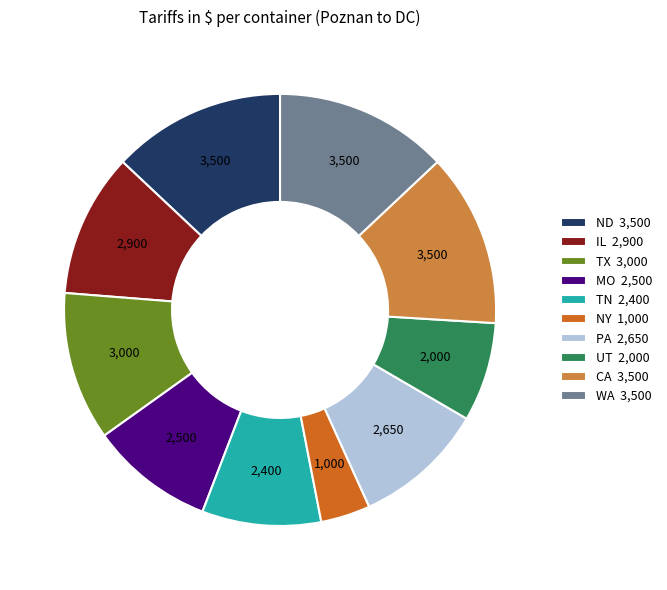

What is the ratio of the value at CA 3,500 to the value at TN 2,400?

1.5